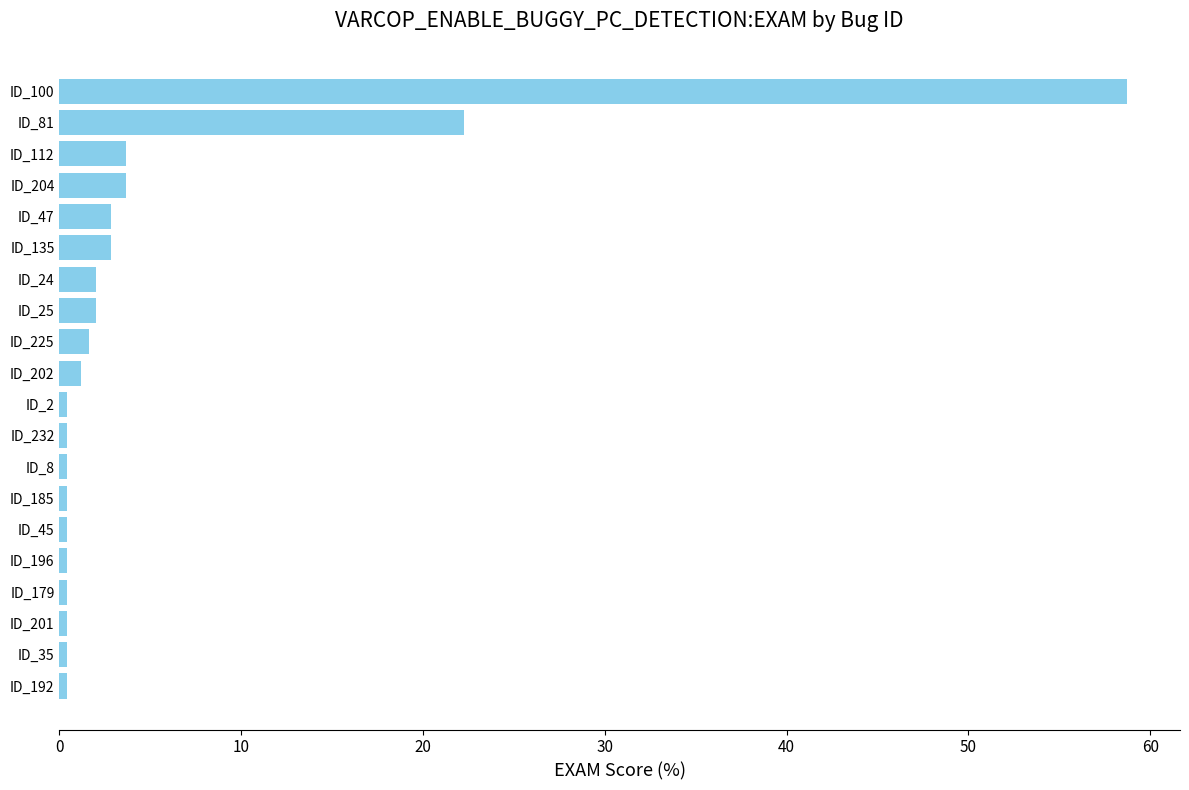

Which label corresponds to the largest value in the chart?

ID_100